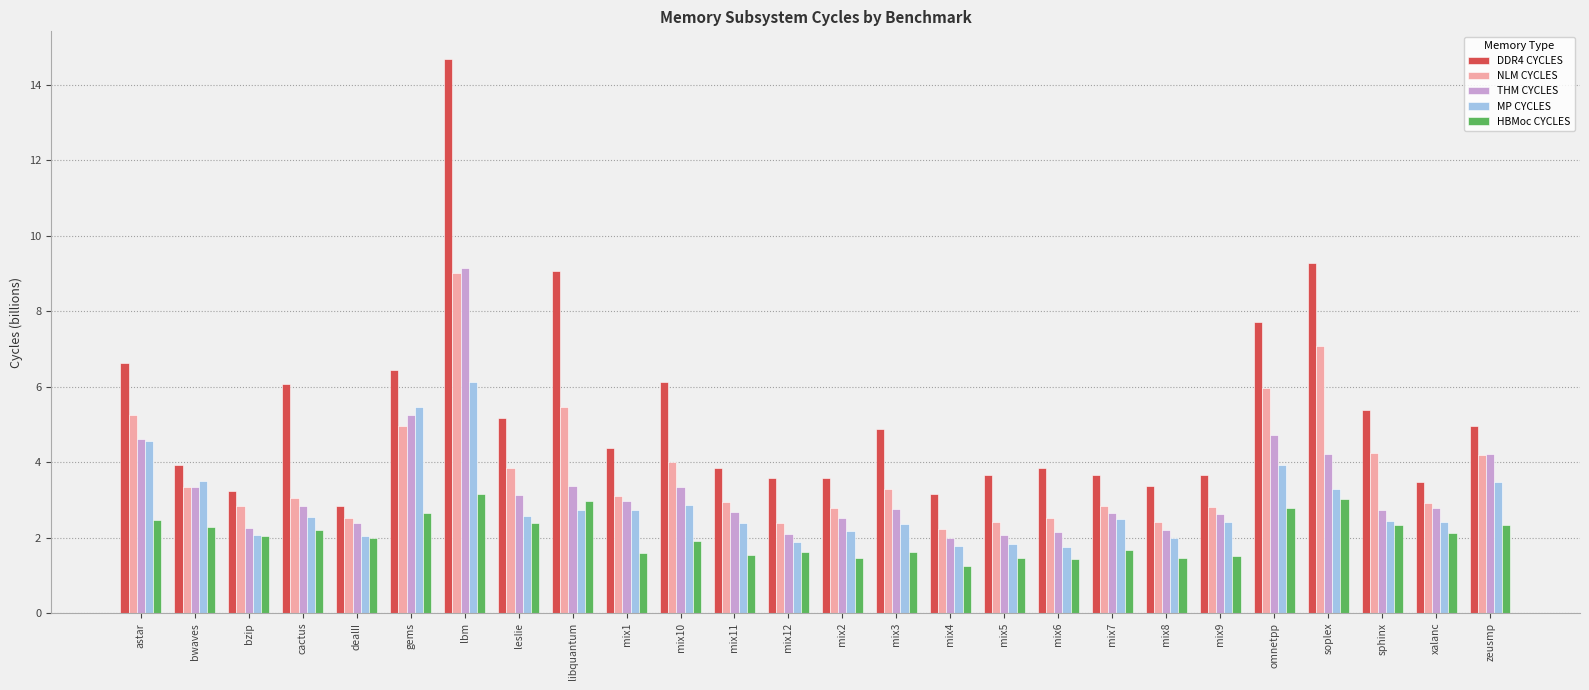

What is the smallest value displayed?

1.3